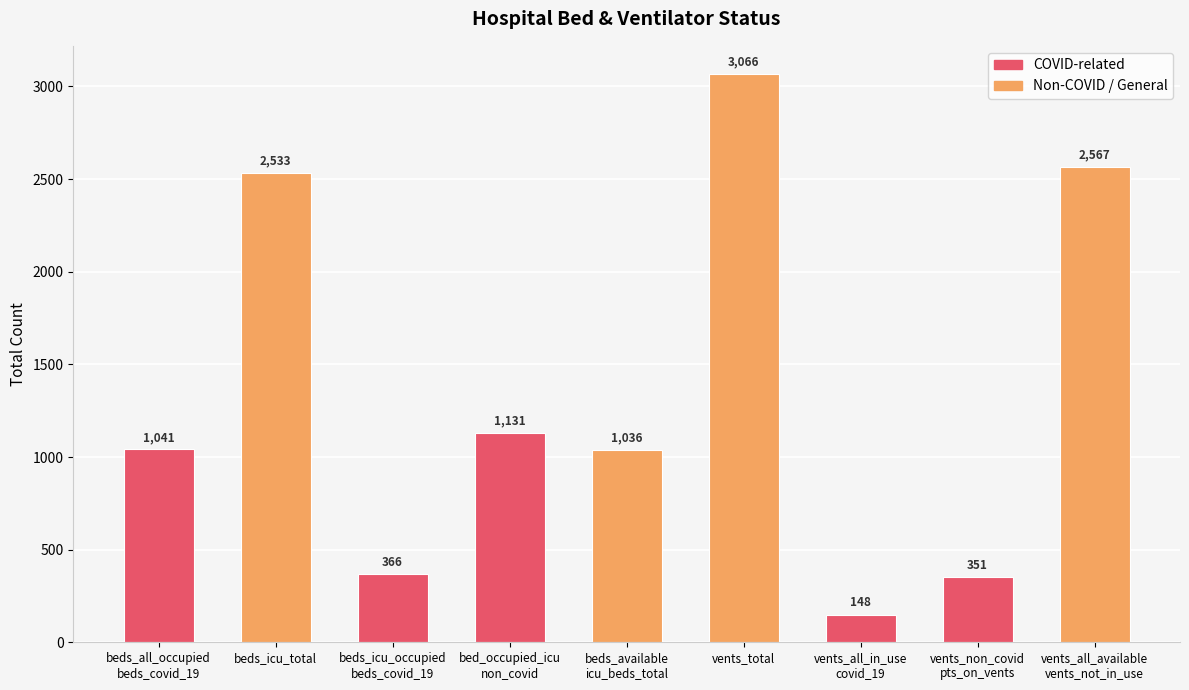

Reading left to right, extract all data points from this chart.

beds_all_occupied
beds_covid_19=1041	beds_icu_total=2533	beds_icu_occupied
beds_covid_19=366	bed_occupied_icu
non_covid=1131	beds_available
icu_beds_total=1036	vents_total=3066	vents_all_in_use
covid_19=148	vents_non_covid
pts_on_vents=351	vents_all_available
vents_not_in_use=2567